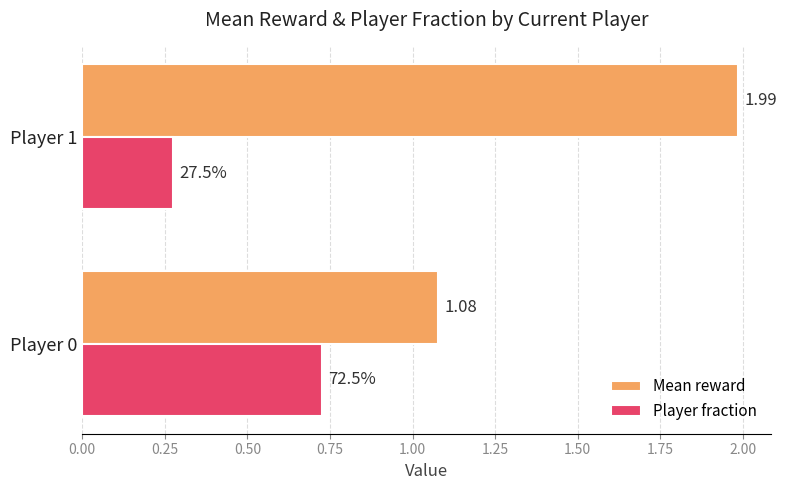

What is the total value across all series at Player 0?

1.8